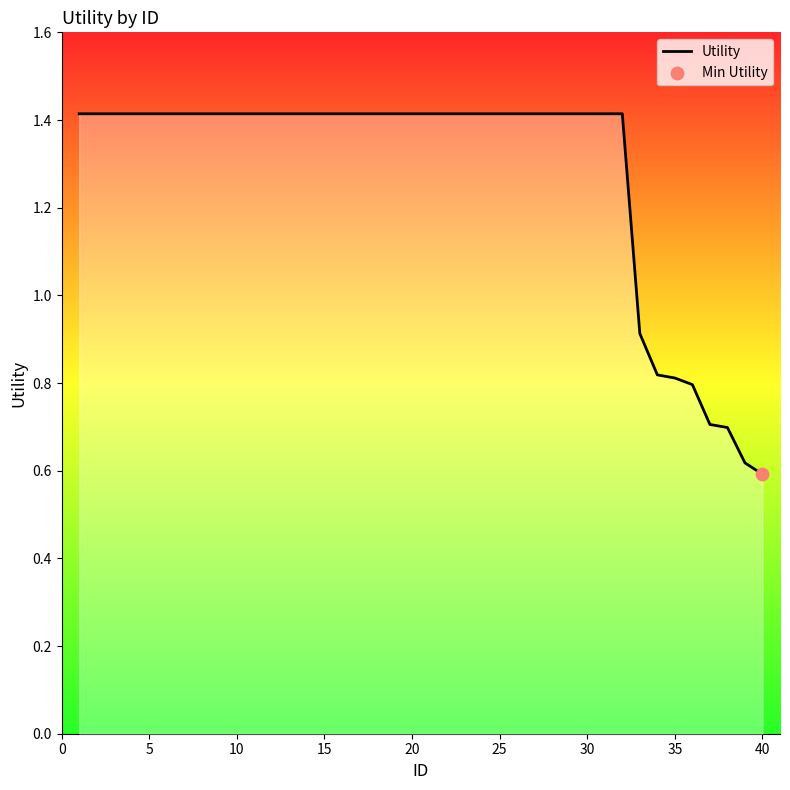

What is the greatest value displayed?

1.4